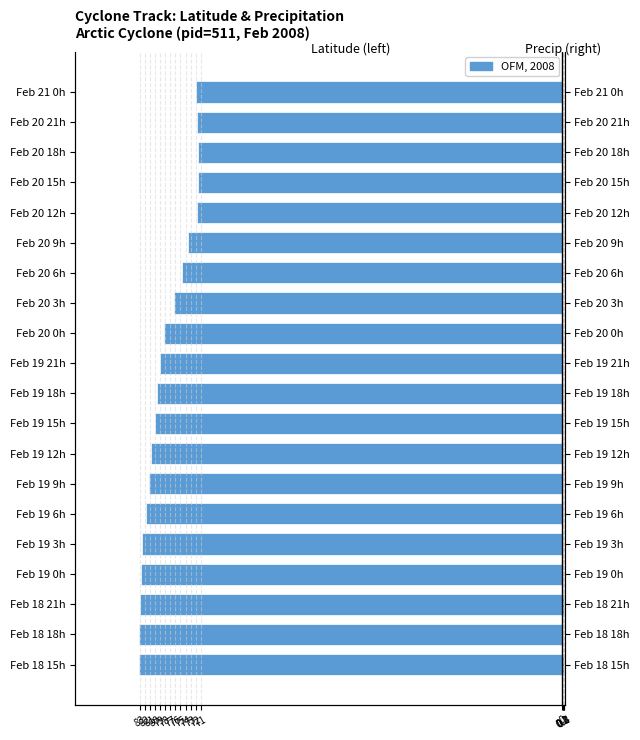

What is the total value across all series at Feb 19 6h?

-81.7